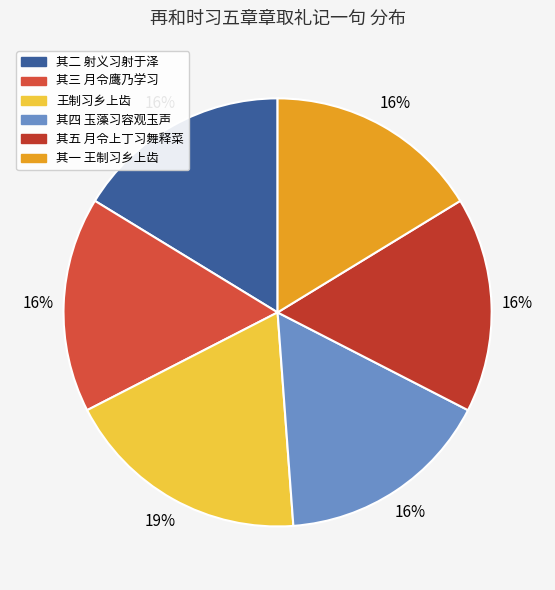

Which category has the smallest portion of the pie?

再和时习五章章取礼记一句 其三 月令鹰乃学习